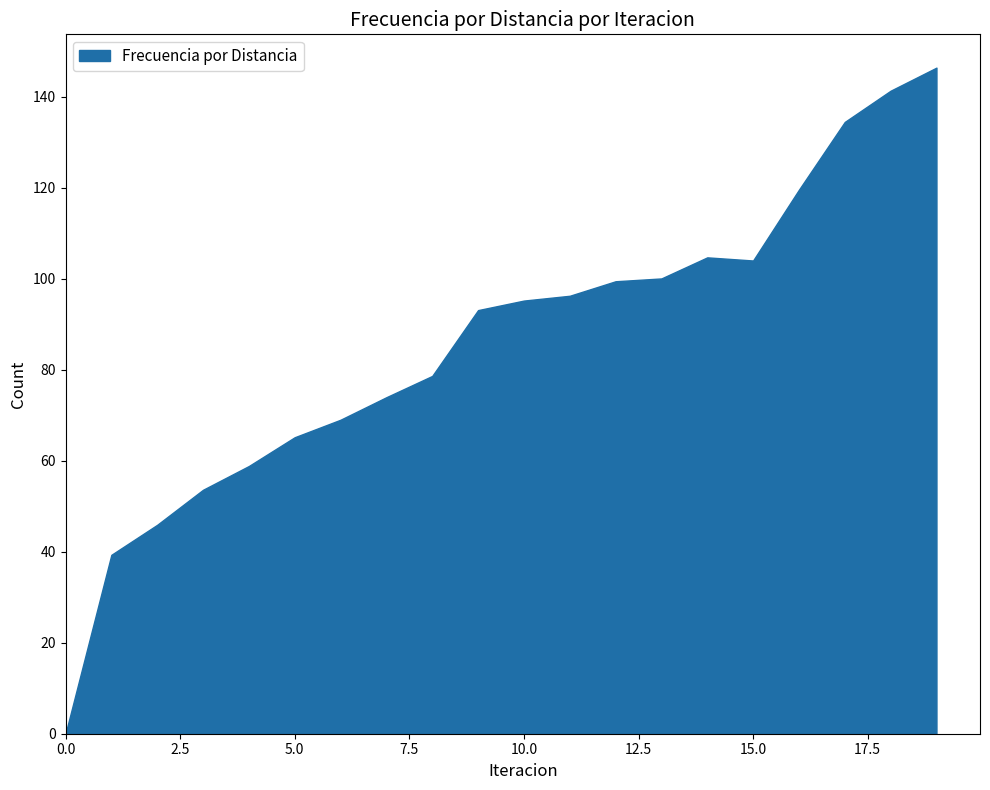

What is the difference between the maximum and minimum values?

146.4